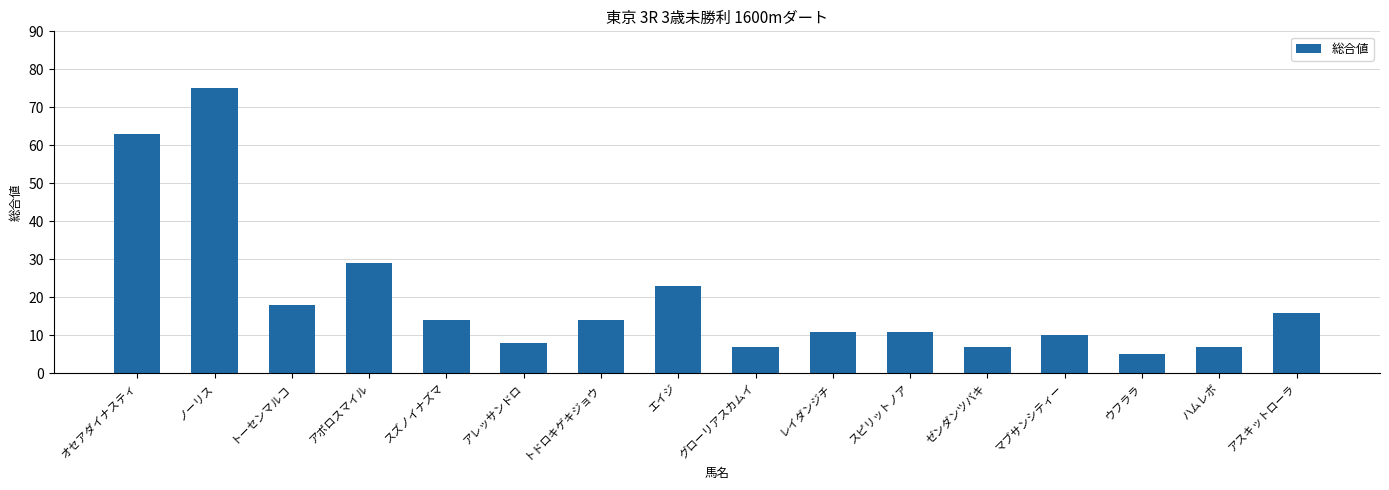

At which label is the value closest to 40?

アポロスマイル